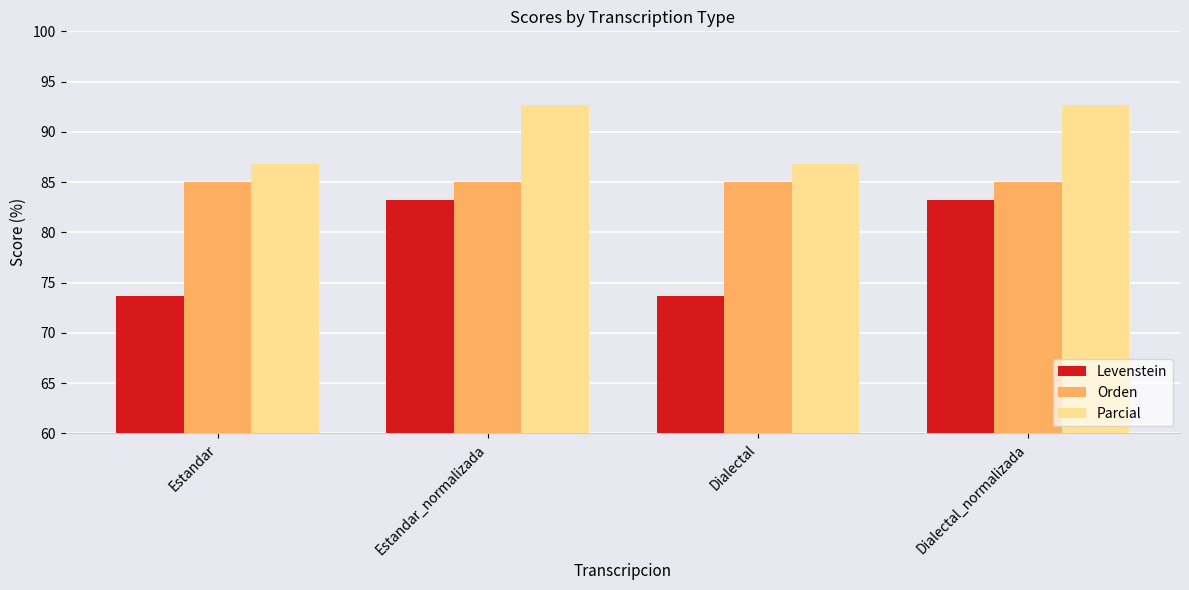

What is the sum of all Levenstein values?

313.7